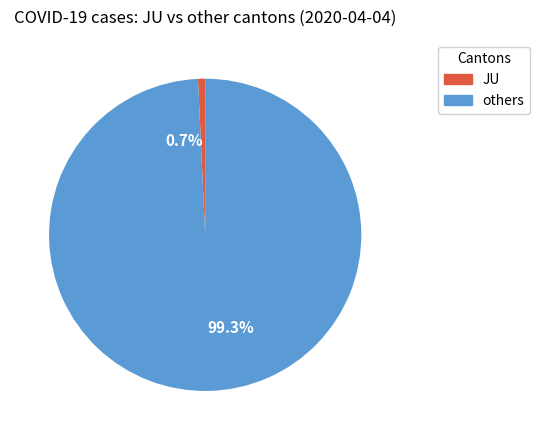

Which category has the biggest portion of the pie?

99.3%